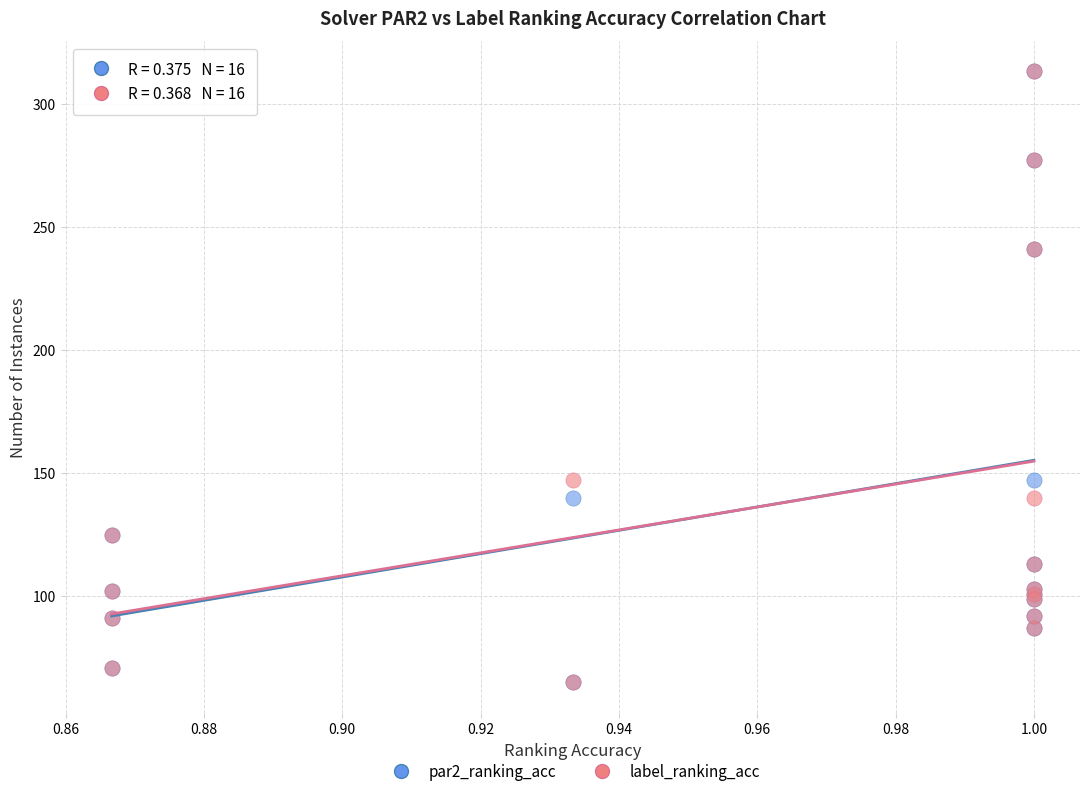

What are all the series names shown in the legend?

par2_ranking_acc, label_ranking_acc